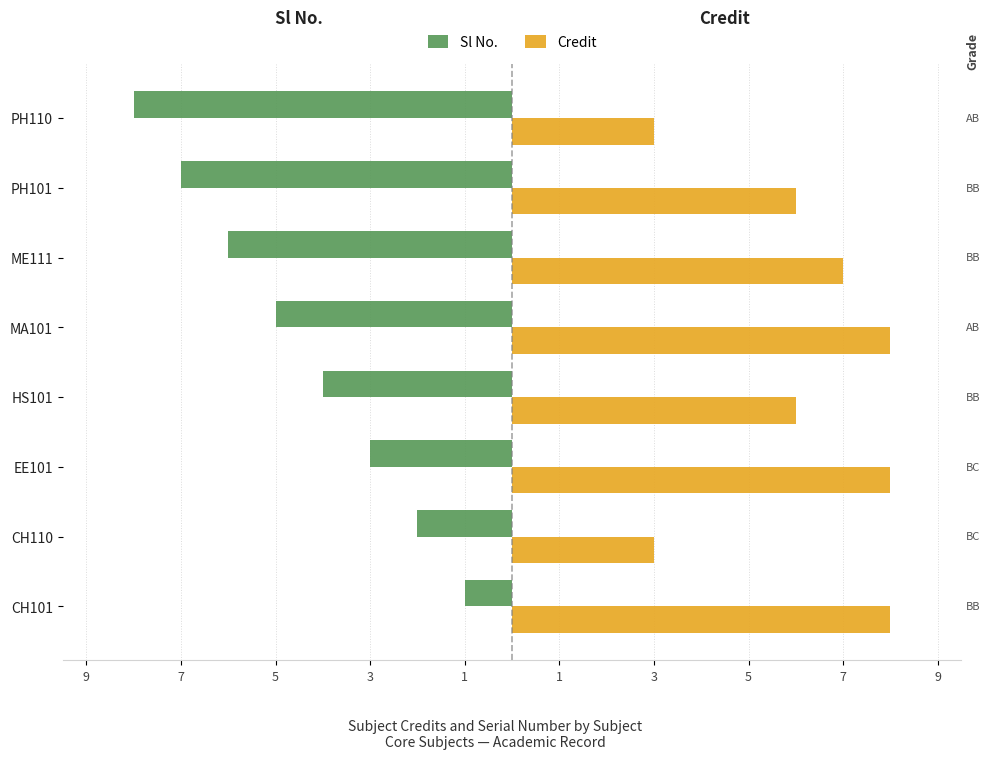

What are all the series names shown in the legend?

Sl No., Credit